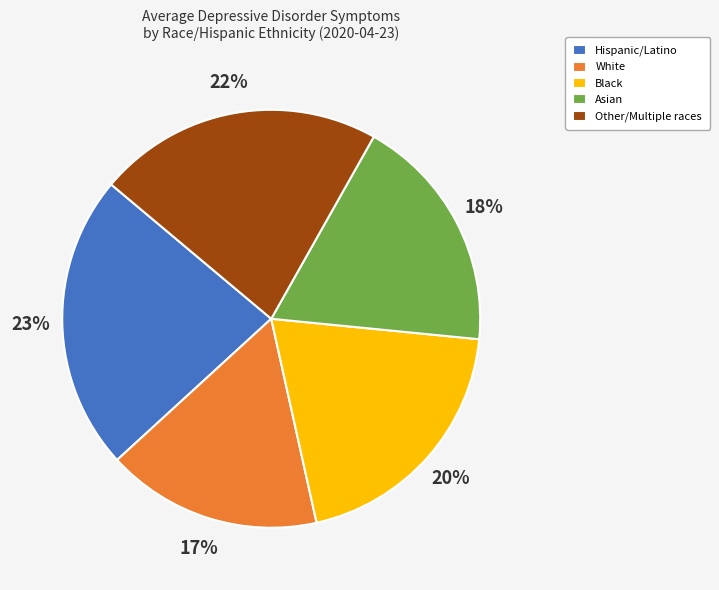

To the nearest percent, what is the average slice percentage?

20%